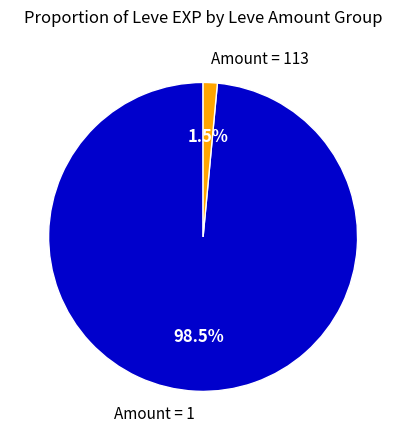

Which slice represents more than half of the pie?

Amount = 1